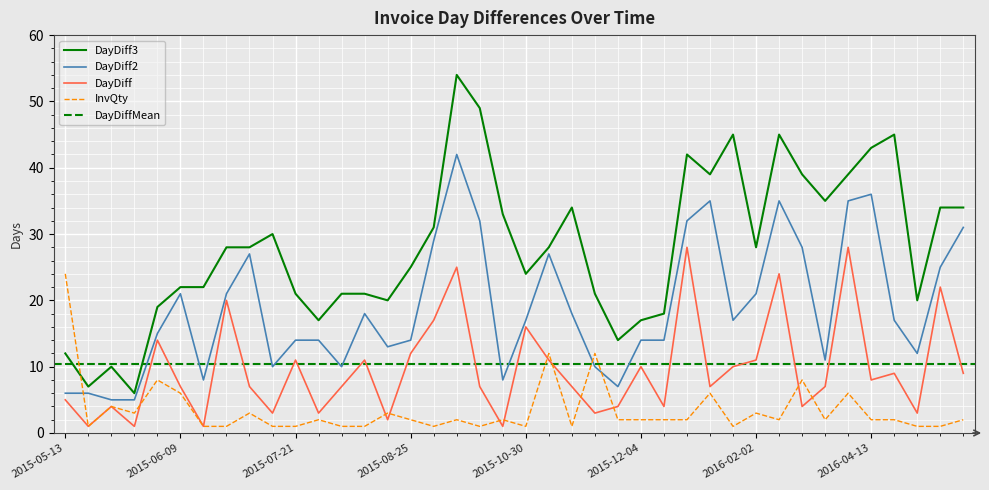

True or false: DayDiff2 has more than 2 interior local peaks.

True